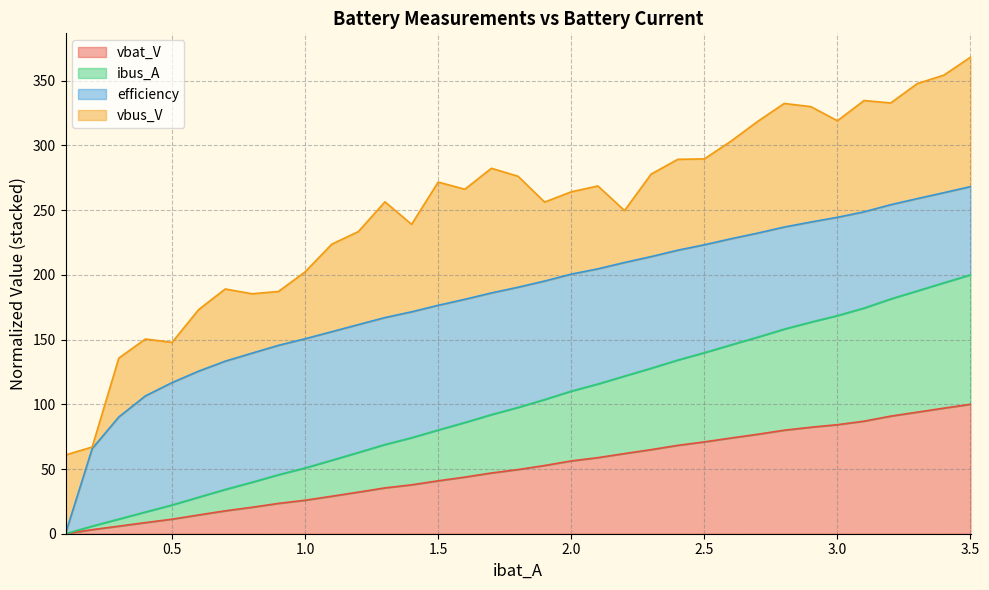

What is the highest value of the vbat_V series?

100.0